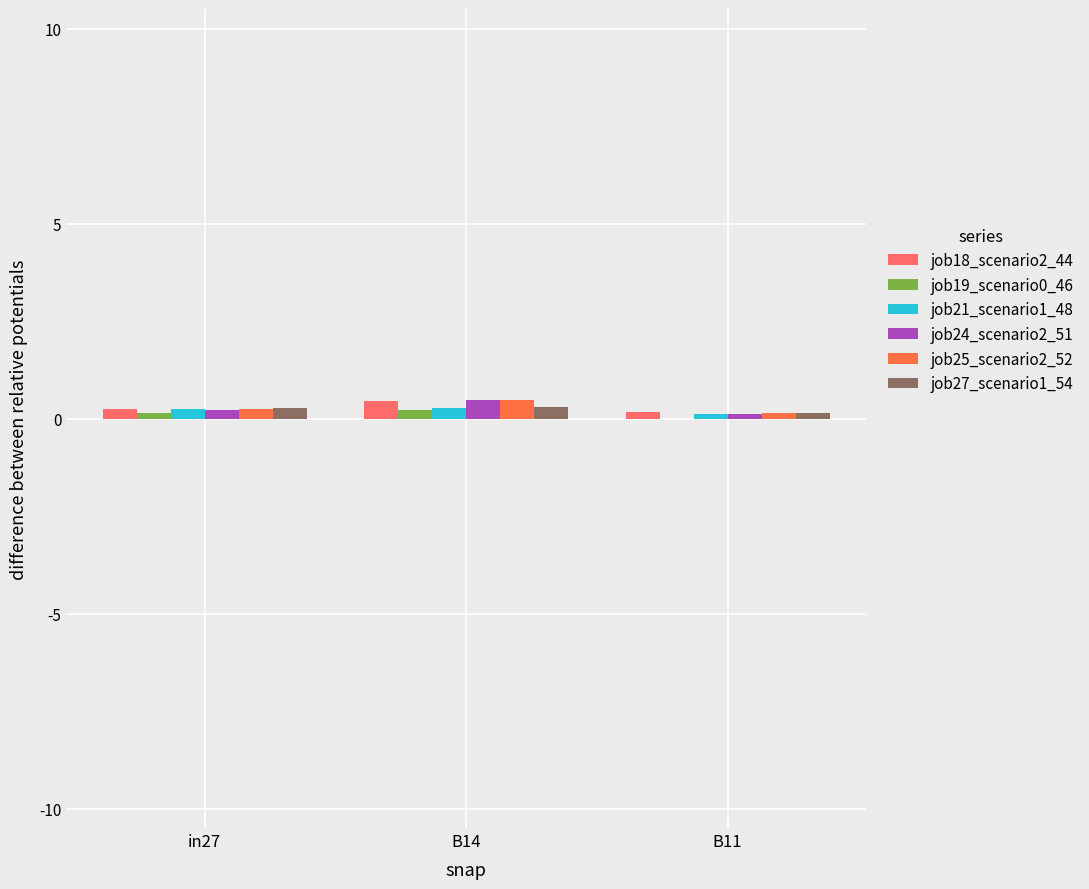

Is it true that job27_scenario1_54 equals 0.3 at B14?

True